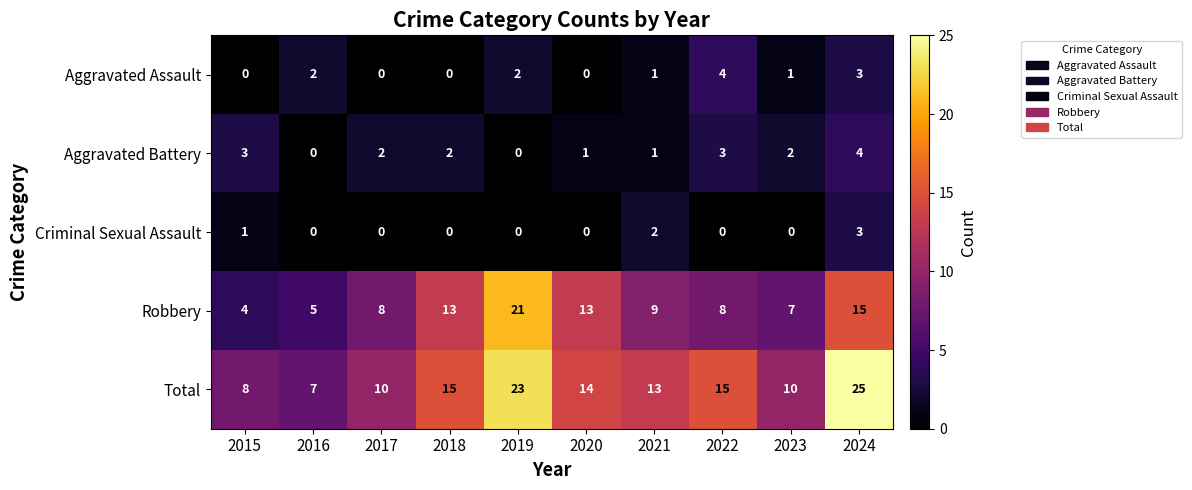

Rank the series at 2015 from highest to lowest value.

Total, Robbery, Aggravated Battery, Criminal Sexual Assault, Aggravated Assault